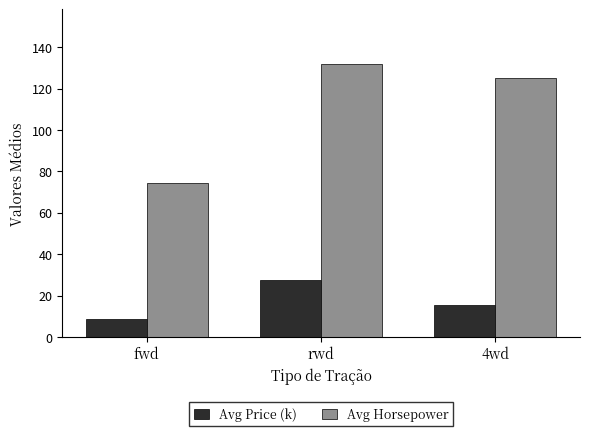

What is the difference between the Avg Price (k) values at fwd and 4wd?

6.5